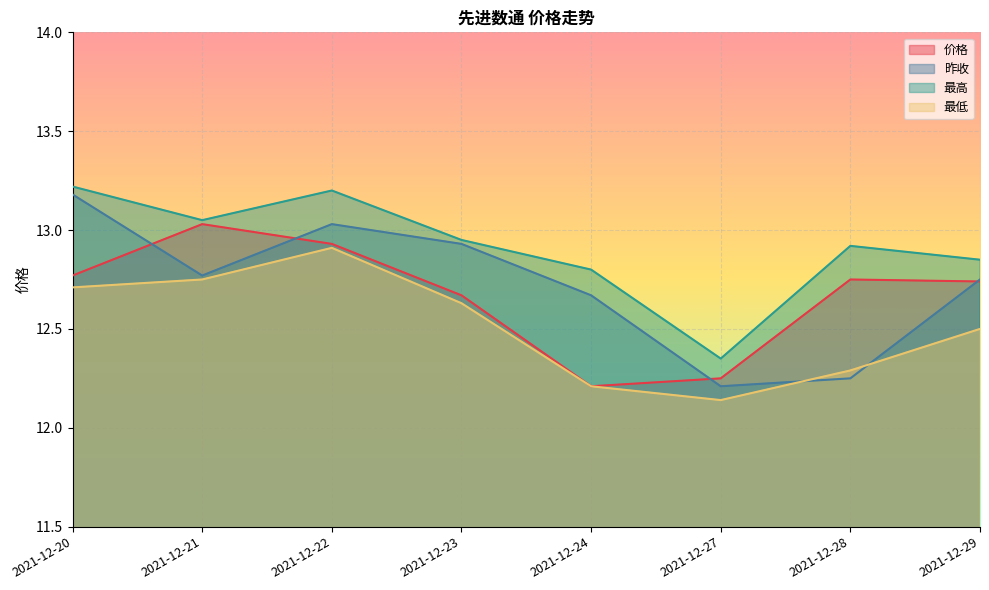

What is the minimum value for 最高?

12.3